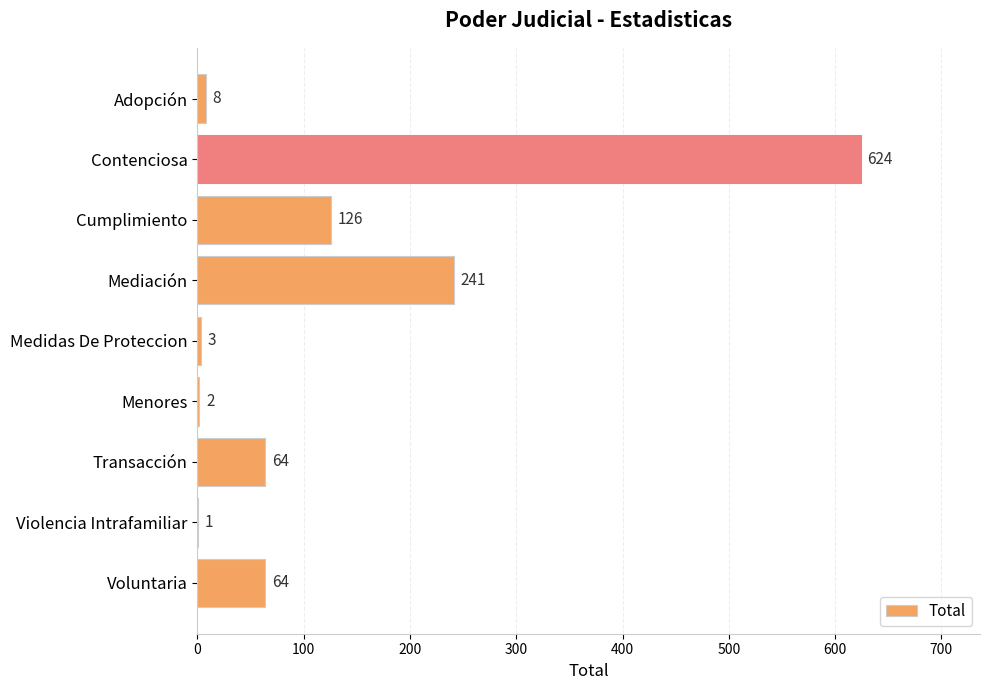

Approximately how many times larger is the value at Cumplimiento compared to Menores?

63.0